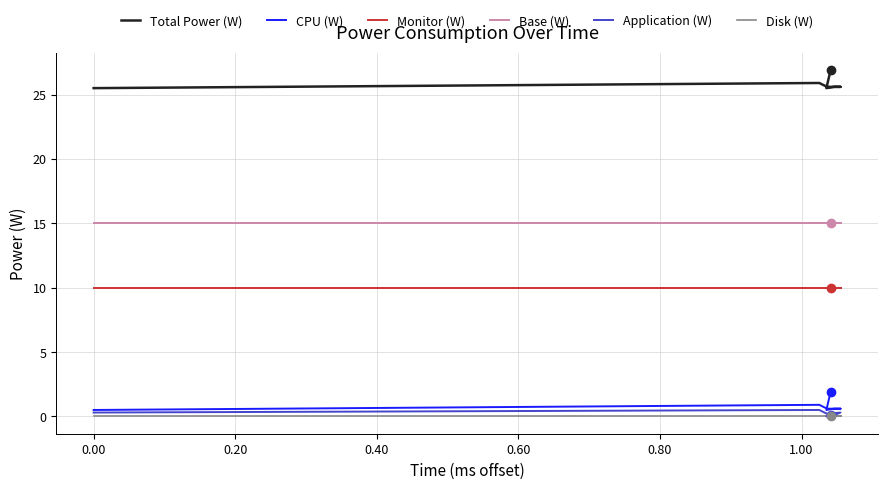

What is the highest value of the Application (W) series?

0.5